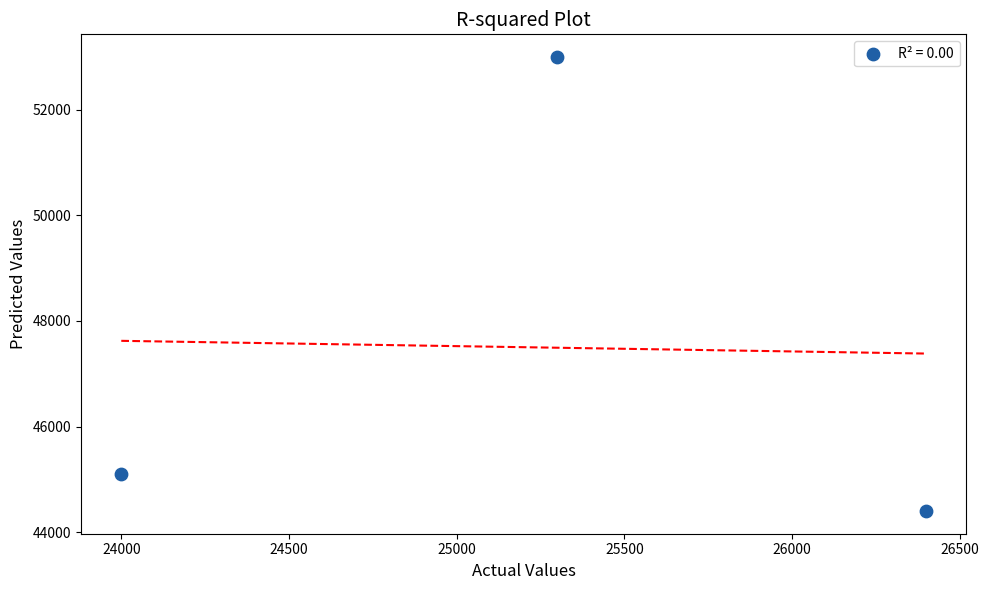

What is the range of X values (max minus min)?

2400